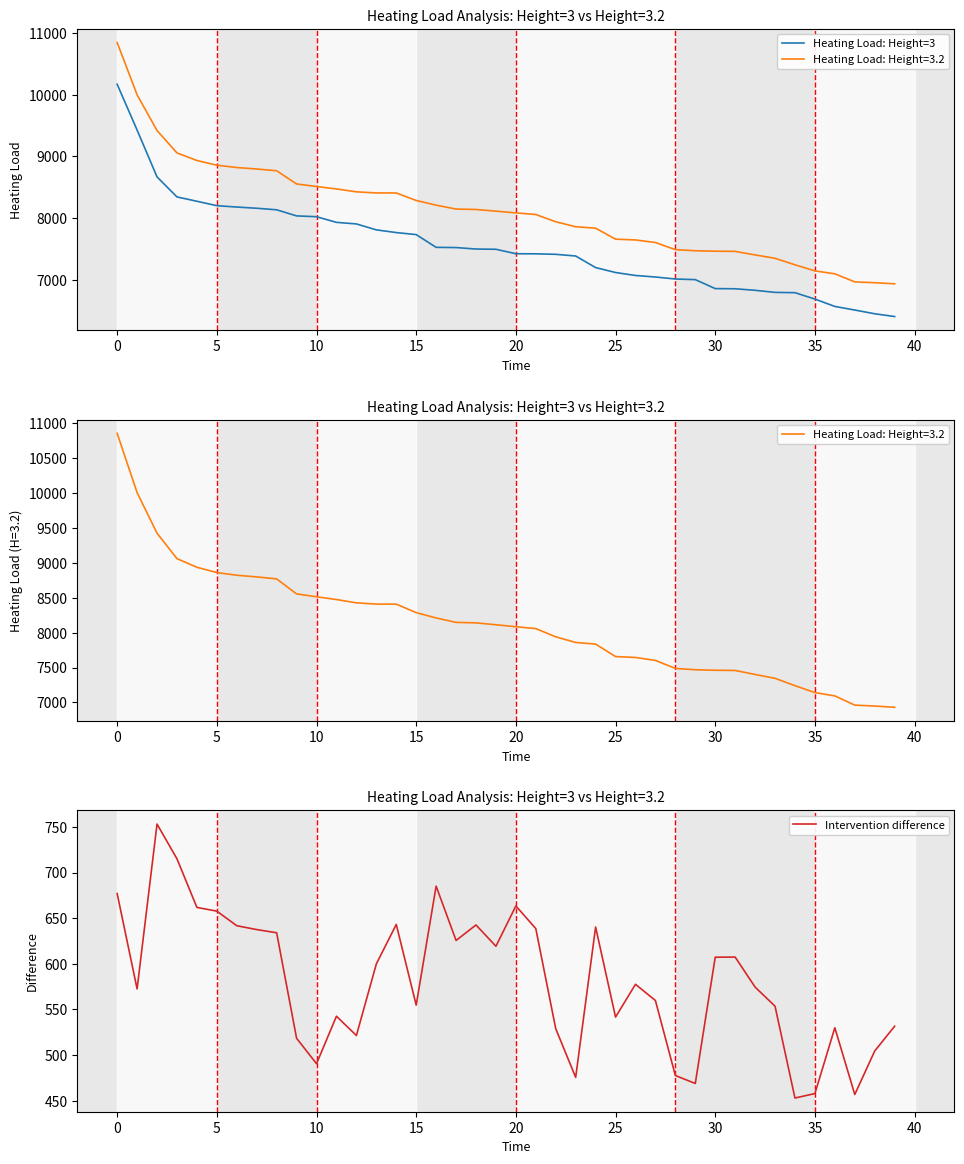

Is it true that Intervention difference equals 541.7 at 25?

True